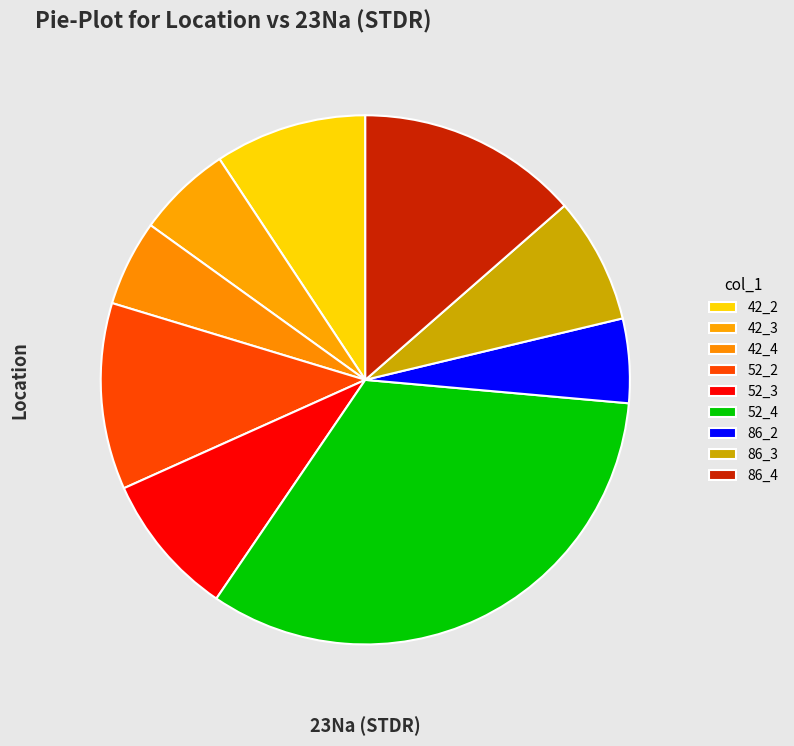

To the nearest percent, what portion does 52_3 represent?

9%